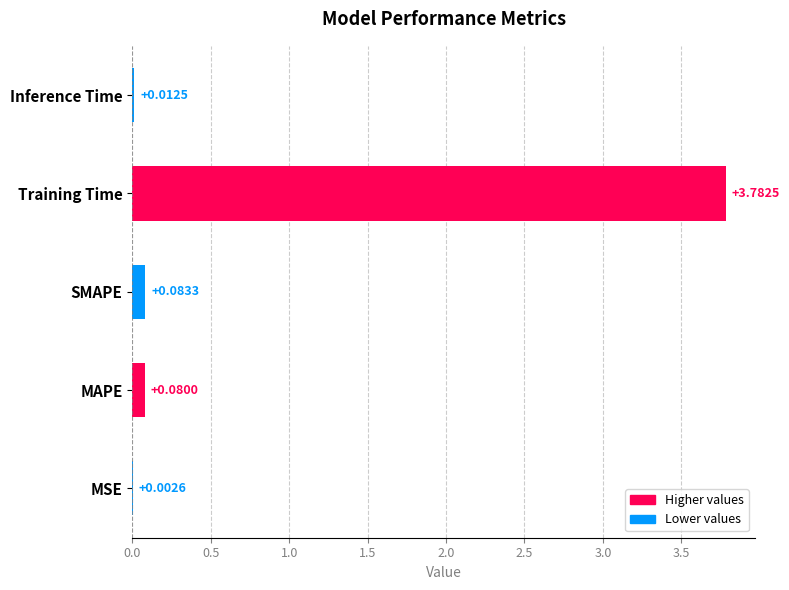

What is the sum of the values at Training Time and SMAPE?

3.9